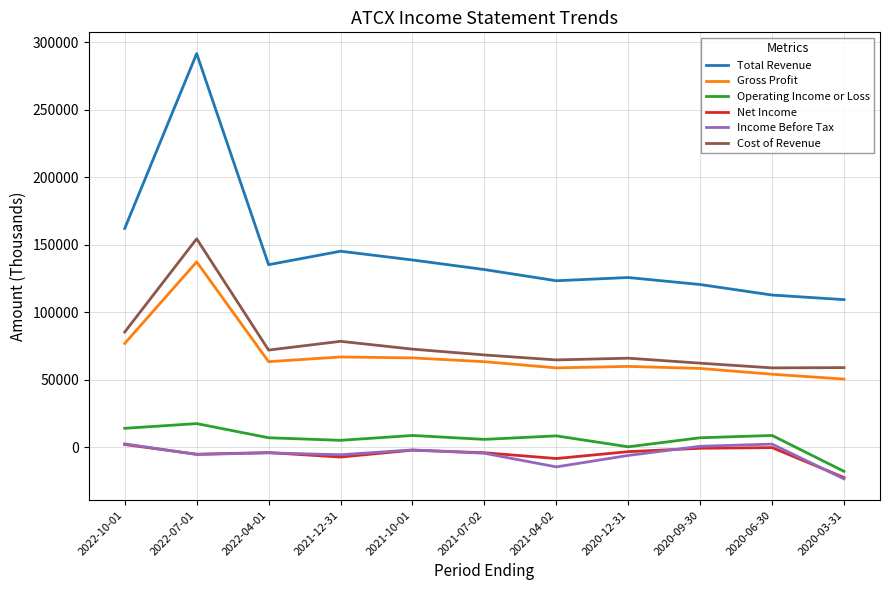

The value of Operating Income or Loss at 2021-10-01 is 8600. True or false?

True